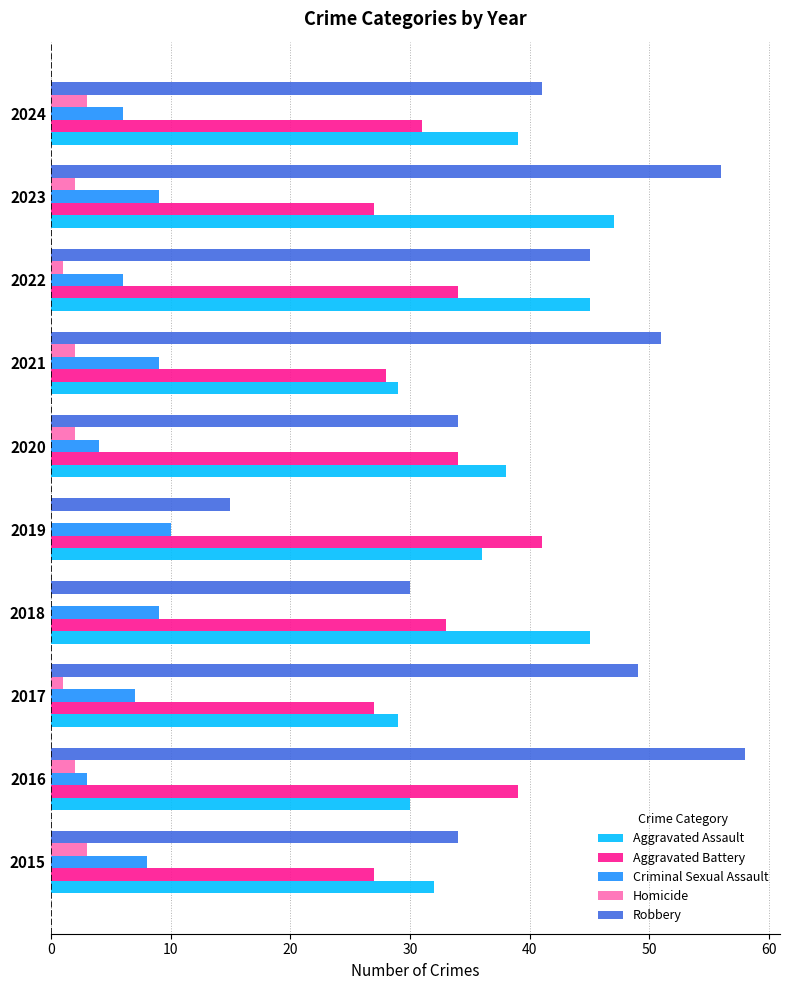

What is the total value across all series at 2024?

120